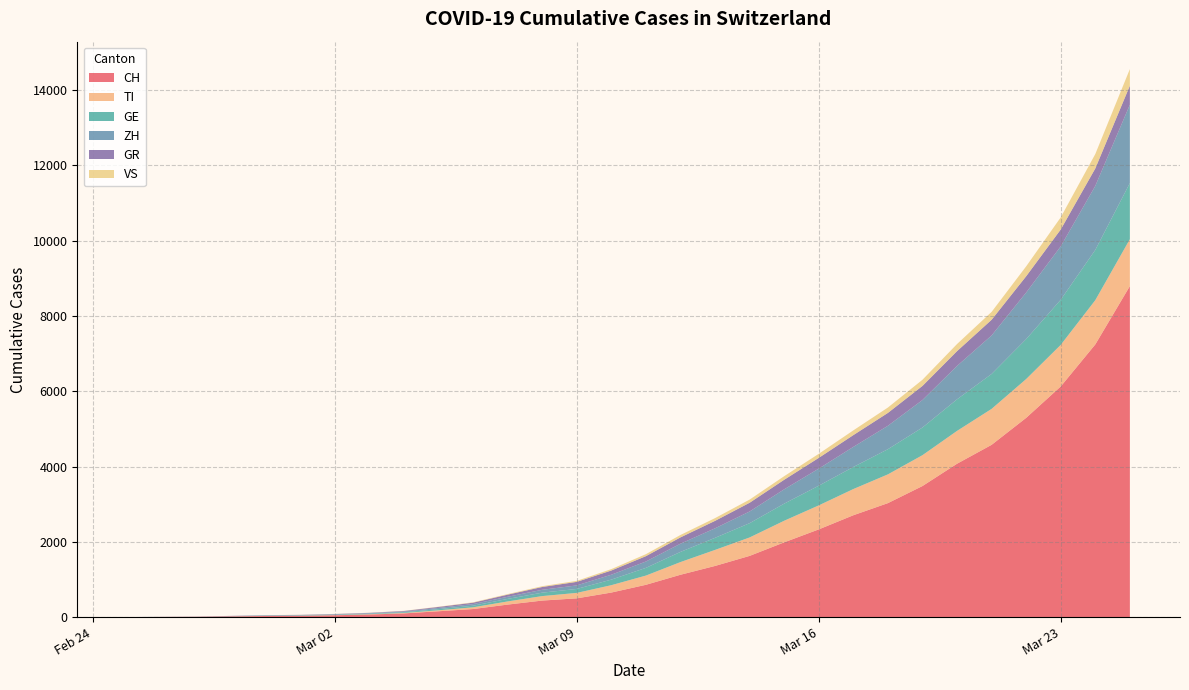

Reading left to right, what are all the values shown in this chart?

CH: 0	4	8	19	29	35	49	69	98	155	214	332	439	498	652	858	1125	1359	1626	1986	2330	2706	3028	3482	4075	4577	5294	6128	7245	8795
TI: 0	1	1	1	2	2	4	8	12	26	46	84	119	145	196	245	337	426	490	574	638	696	764	820	872	955	1031	1105	1176	1246
GE: 0	1	1	4	8	9	10	13	18	30	42	67	91	105	148	205	270	321	379	454	523	586	669	735	839	928	1061	1199	1335	1491
ZH: 0	0	2	2	6	7	10	13	18	32	43	57	76	94	130	169	218	253	311	381	454	534	622	731	887	1023	1237	1419	1701	2082
GR: 0	2	2	6	6	6	9	10	16	27	38	56	75	94	112	142	168	198	232	254	285	313	342	374	393	417	433	448	464	506
VS: 0	0	0	1	1	2	3	3	4	6	10	15	21	27	37	53	64	73	84	95	108	126	143	164	189	209	263	322	383	441